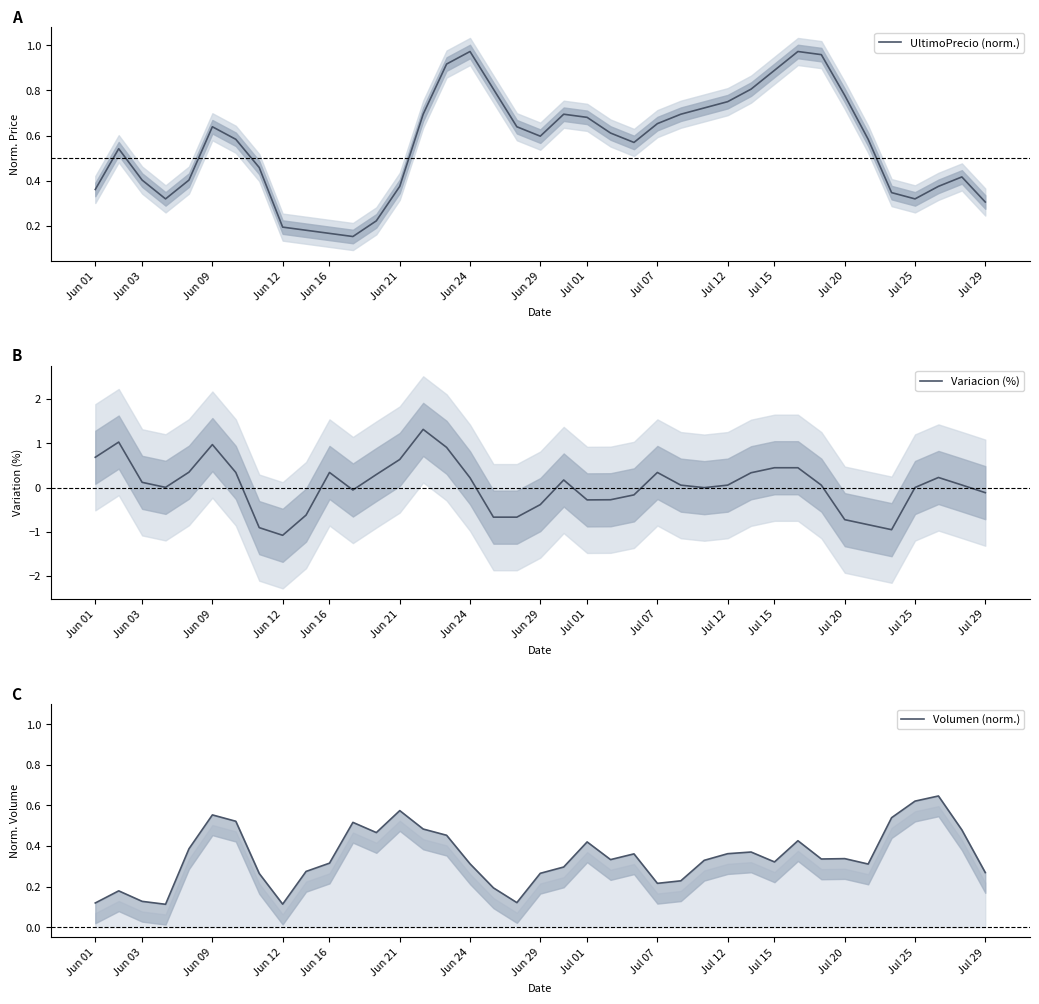

The Variacion (%) series shows 0.0 at Jul 25. True or false?

True